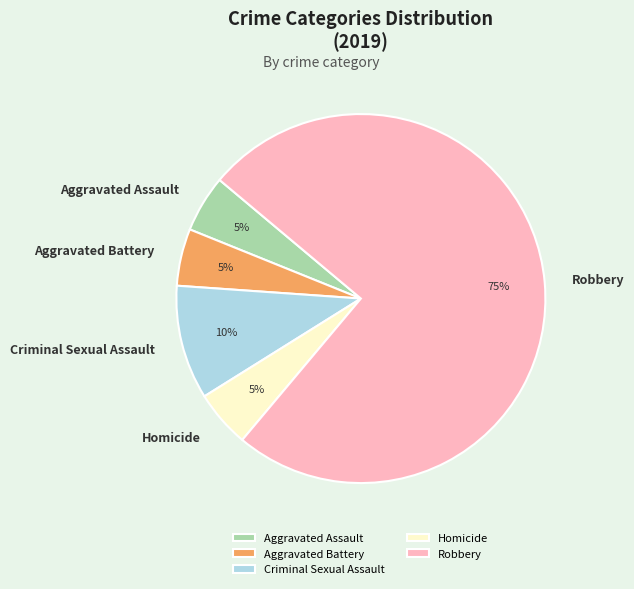

Is there any slice that represents more than half of the pie?

Yes